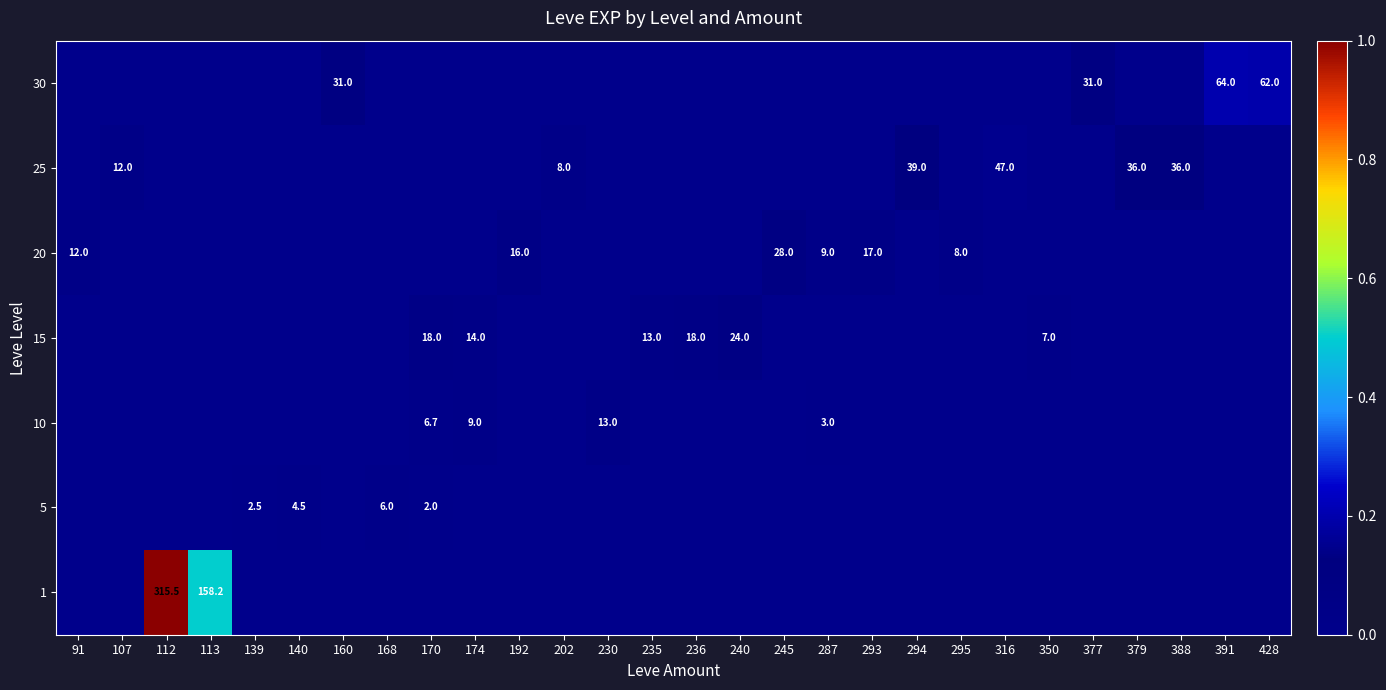

At how many categories does at least one series exceed 0?

28